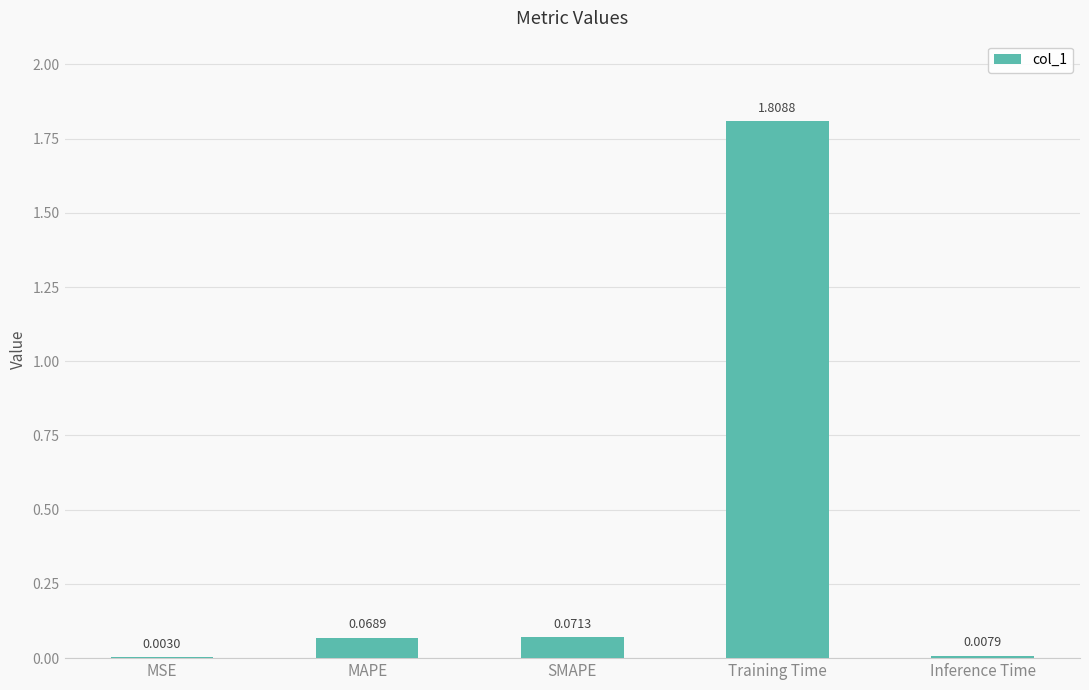

Between Inference Time and Training Time, which is larger?

Training Time